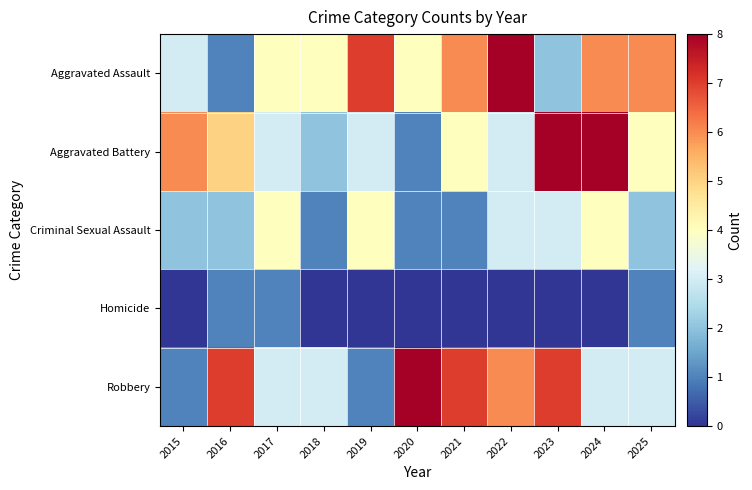

What is the difference between the highest and lowest values at 2023?

8